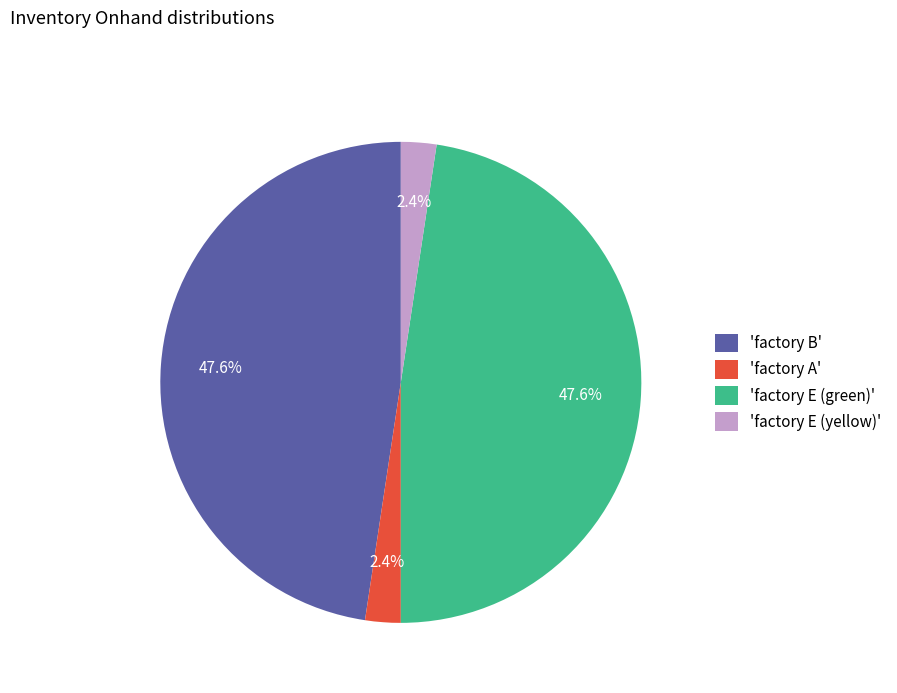

Which has a higher value, 'factory E (green)' or 'factory A'?

'factory E (green)'